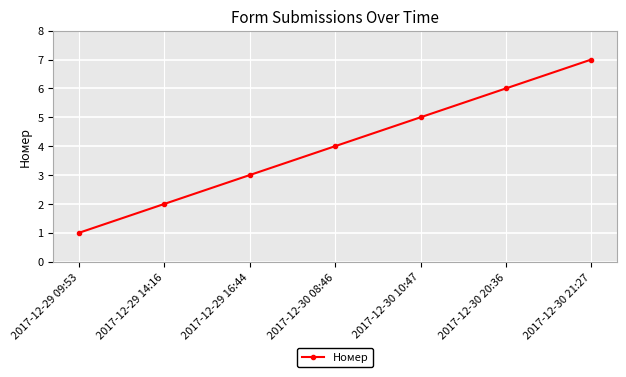

What is the sum of all values?

28